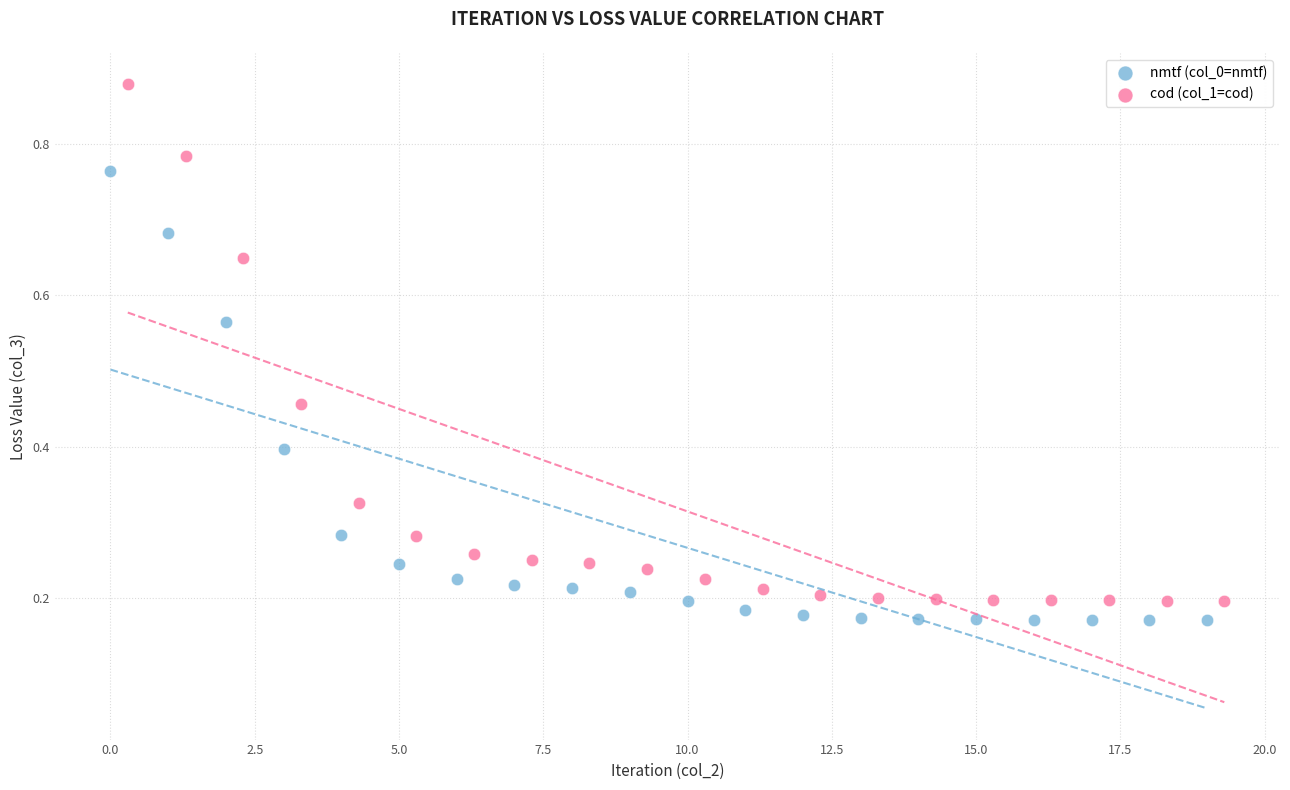

Which series has the widest spread of Y values?

cod (col_1=cod)